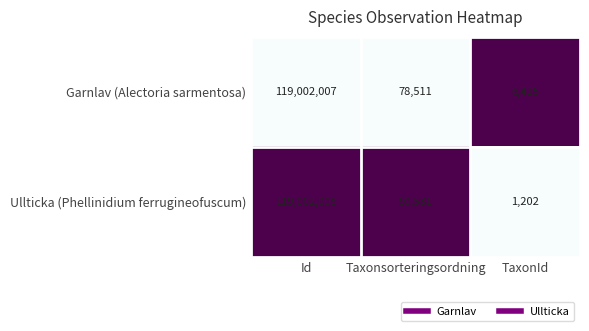

Is it true that Ullticka (Phellinidium ferrugineofuscum) equals 90531 at Taxonsorteringsordning?

True